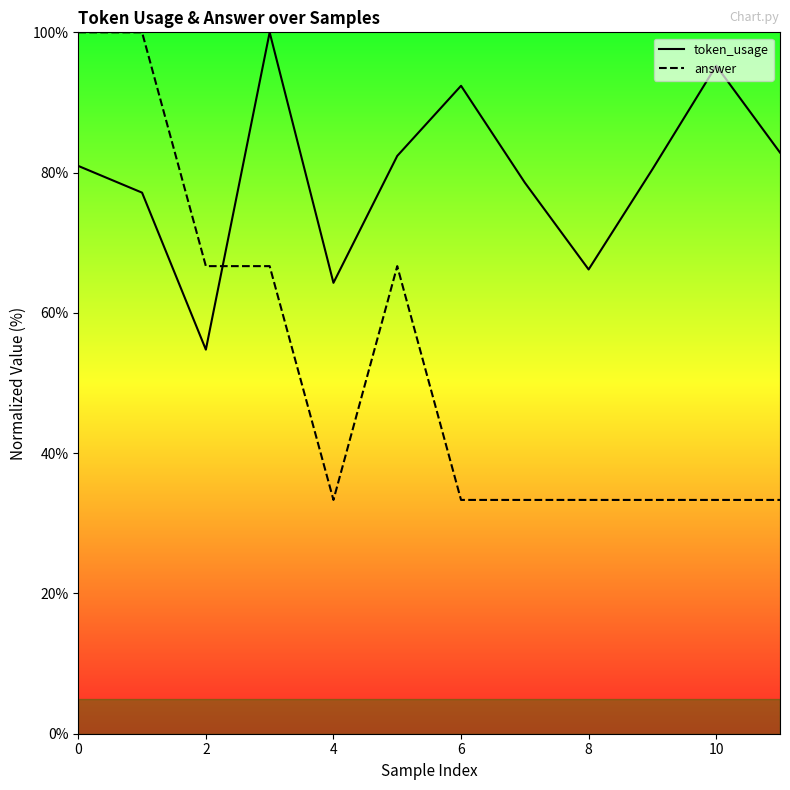

True or false: answer has a value of 114.8 at 6.

False